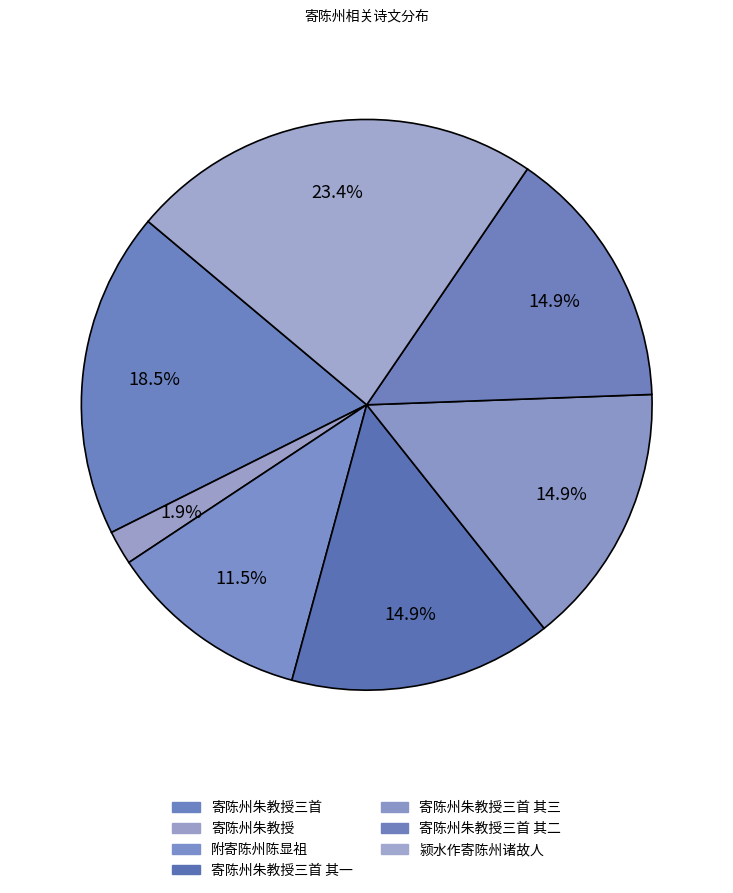

How much of the chart is everything except 寄陈州朱教授?

98.1%